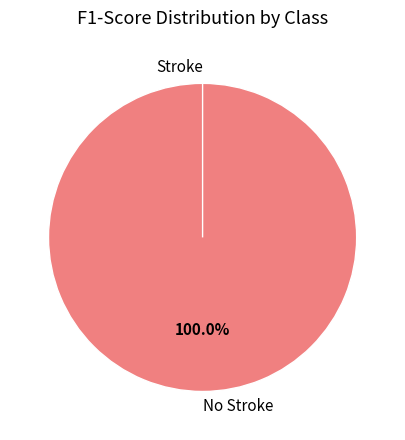

To the nearest percent, what is the difference between the Stroke and No Stroke slice percentages?

100%